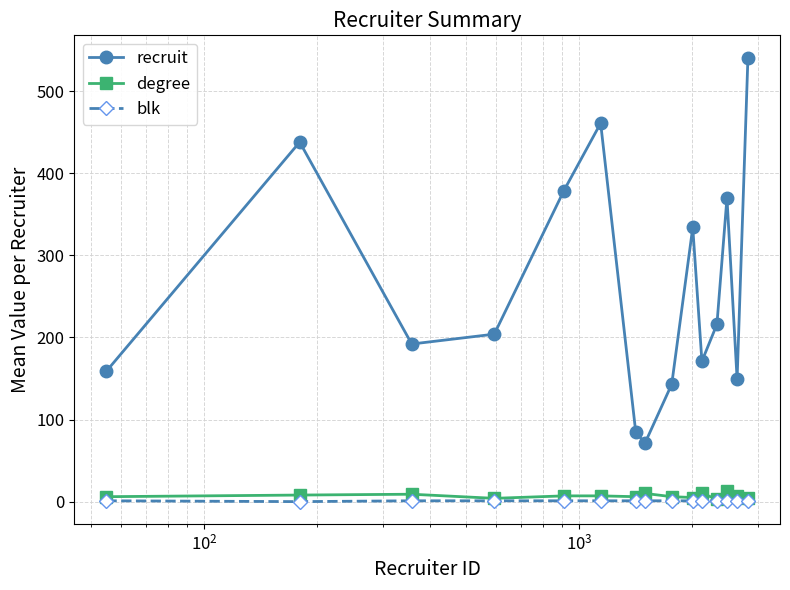

True or false: blk and recruit intersect in this chart.

False